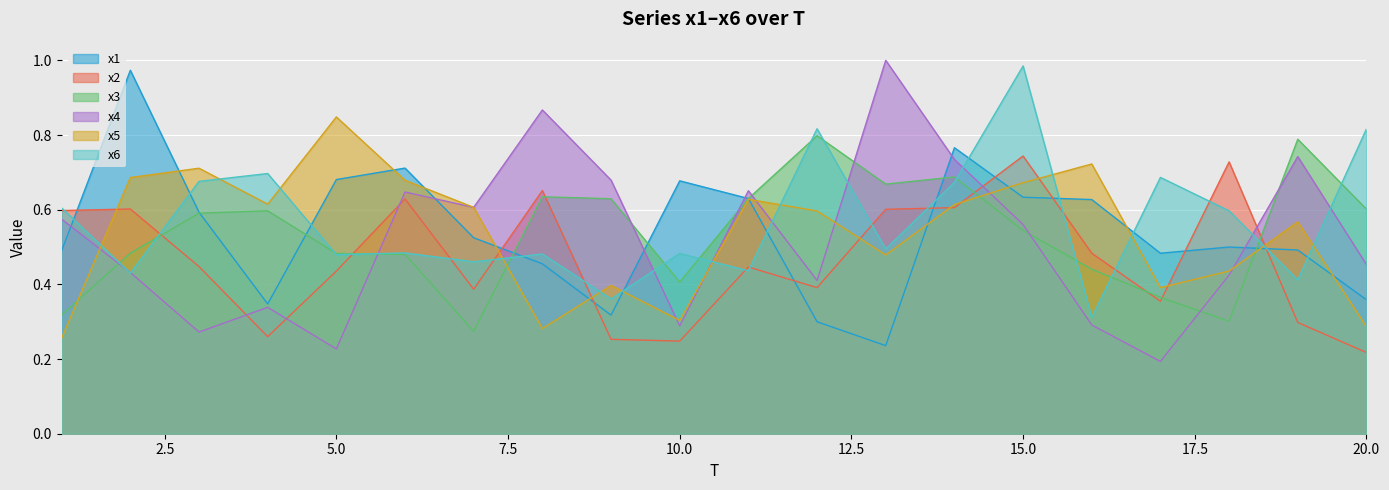

At which category does x1 reach its first local peak?

2